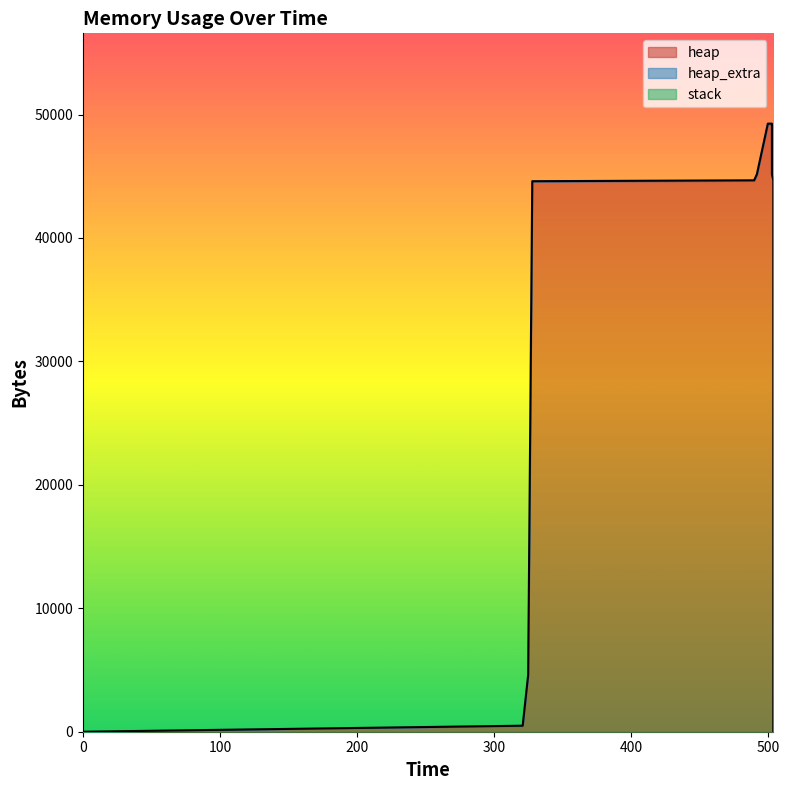

At 321, list the series in order from smallest to largest.

stack, heap_extra, heap